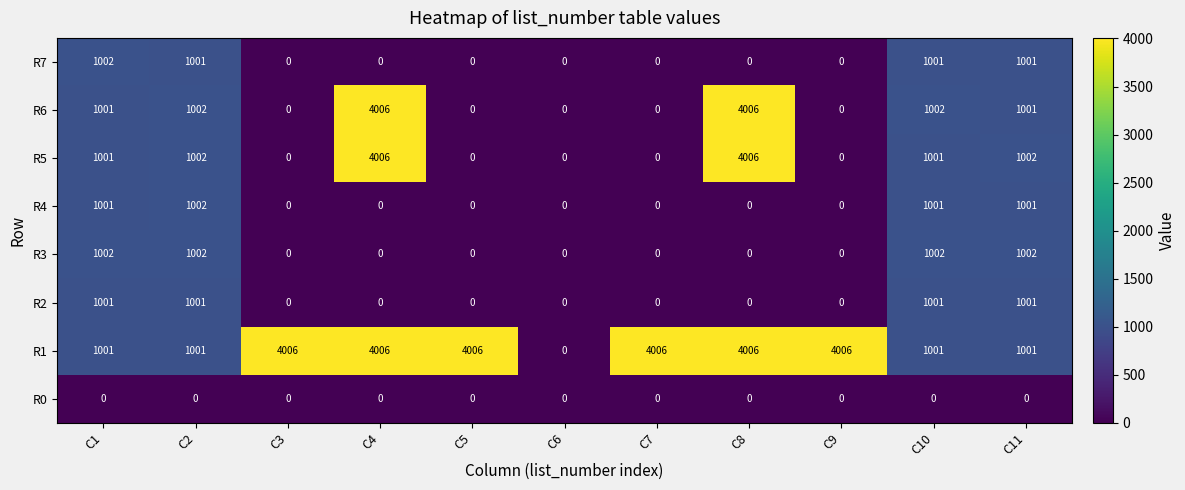

Count the number of data series in this chart.

8